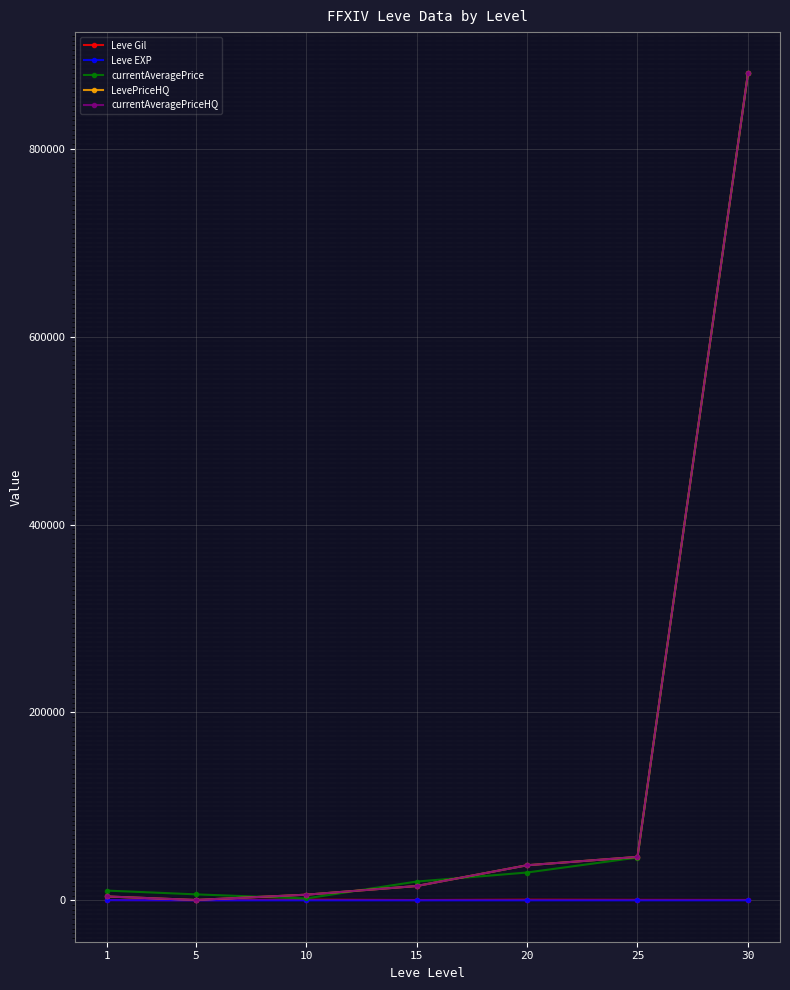

At which category is the sum across all series the highest?

30